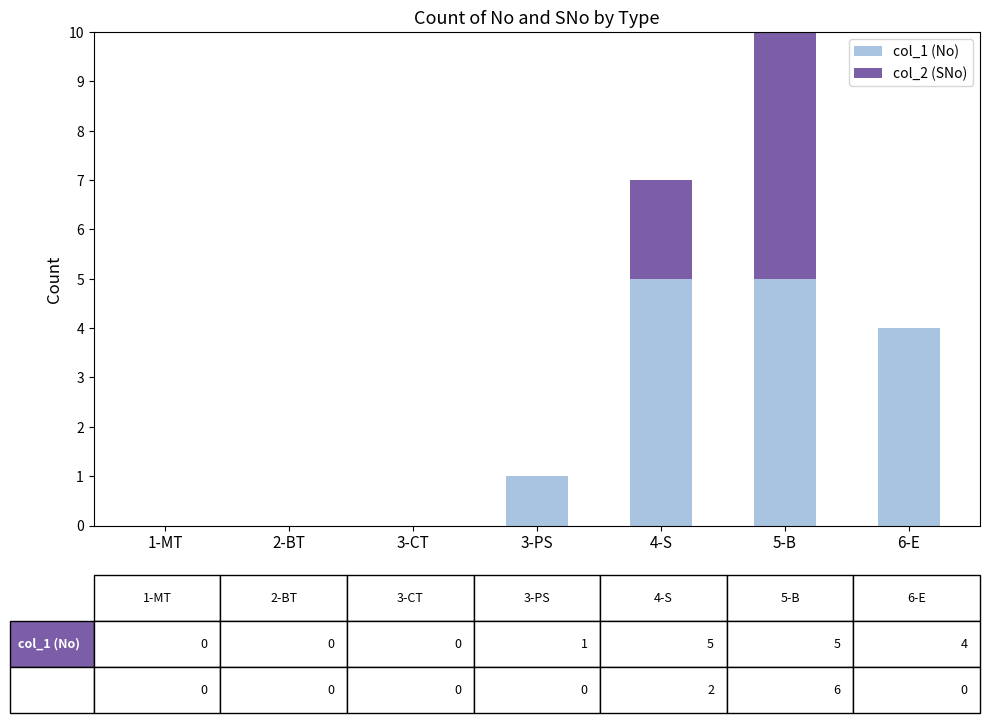

Count the col_1 (No) values in the range 0 to 5.

7